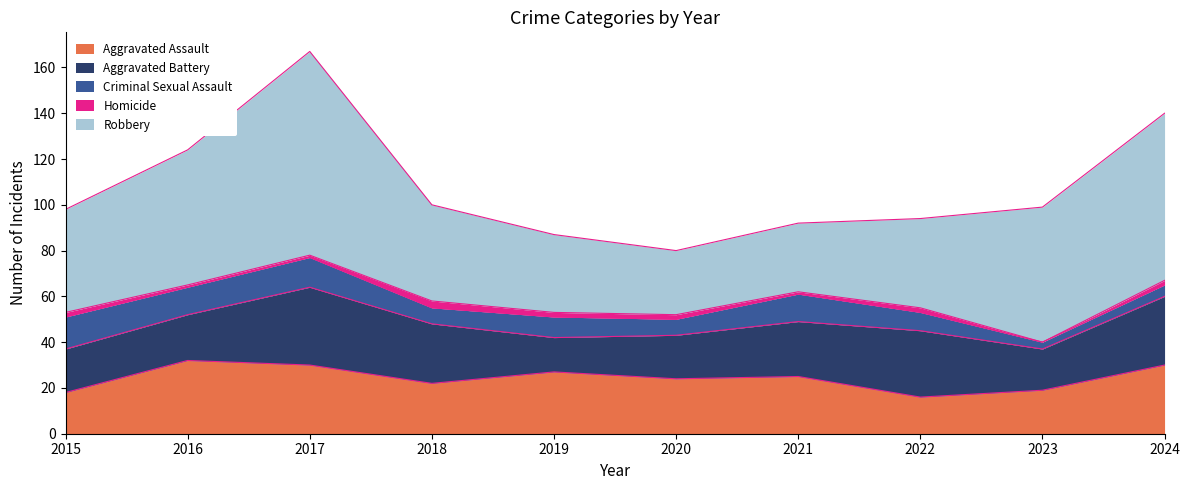

The value of Aggravated Battery at 2016 is 20. True or false?

True